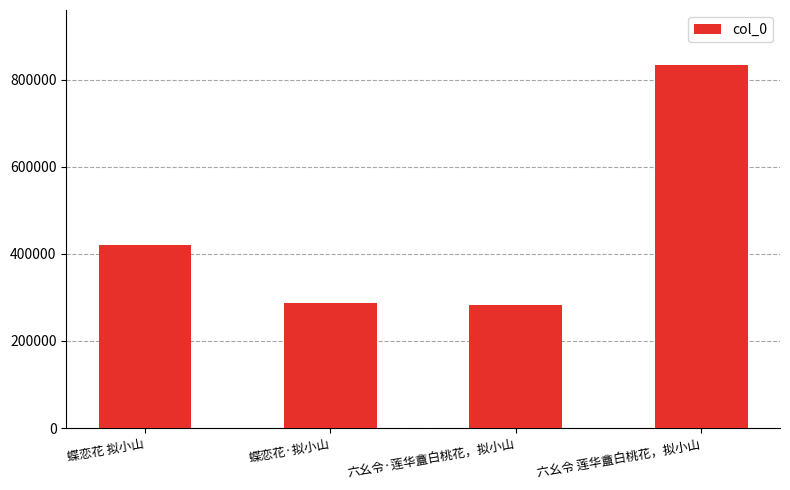

The chart shows a value of 144504 at 蝶恋花·拟小山. True or false?

False